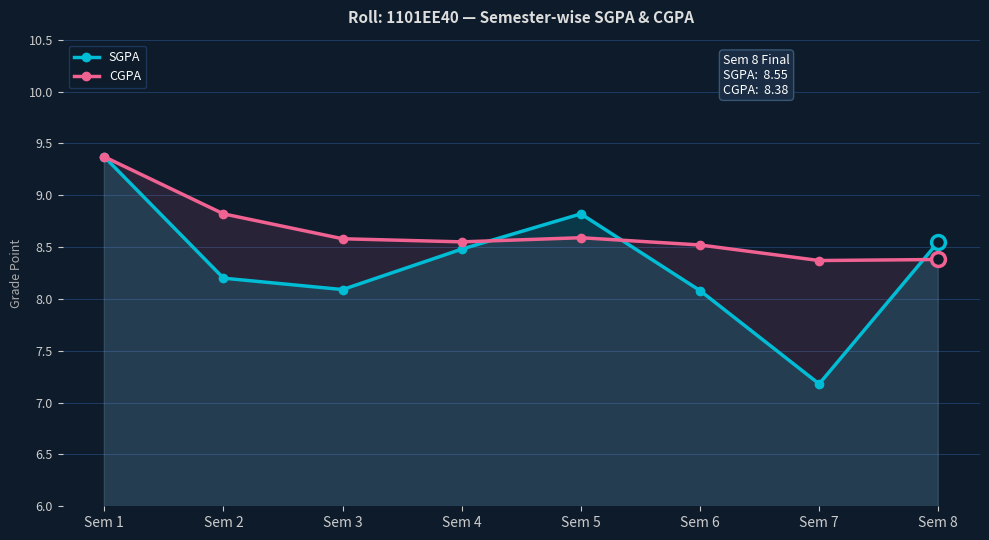

List the labels in order of CGPA value, smallest first.

Sem 7, Sem 8, Sem 6, Sem 4, Sem 3, Sem 5, Sem 2, Sem 1